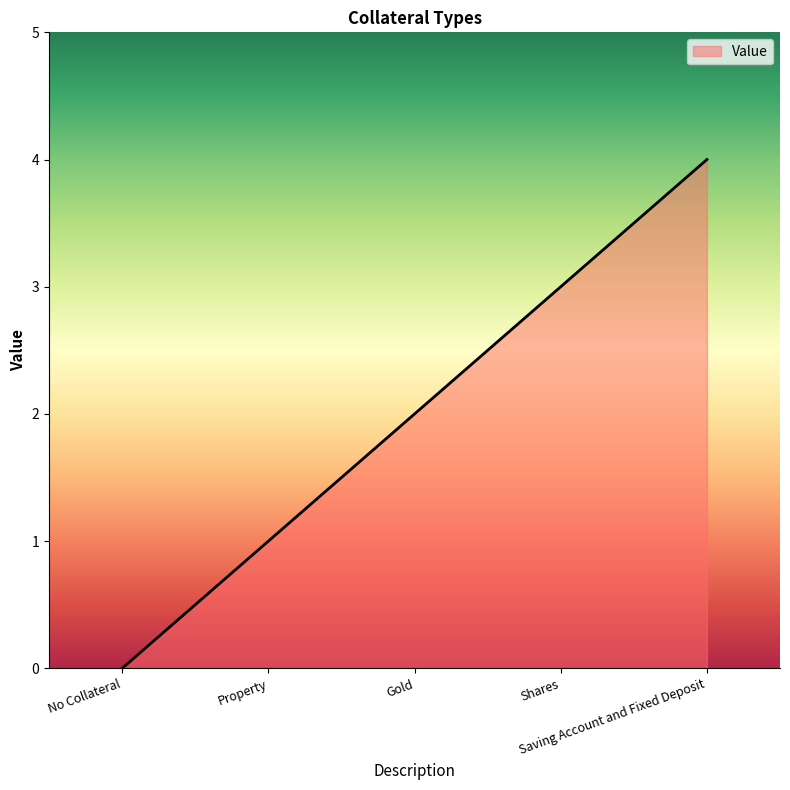

List the labels in order of value, largest first.

Saving Account and Fixed Deposit, Shares, Gold, Property, No Collateral